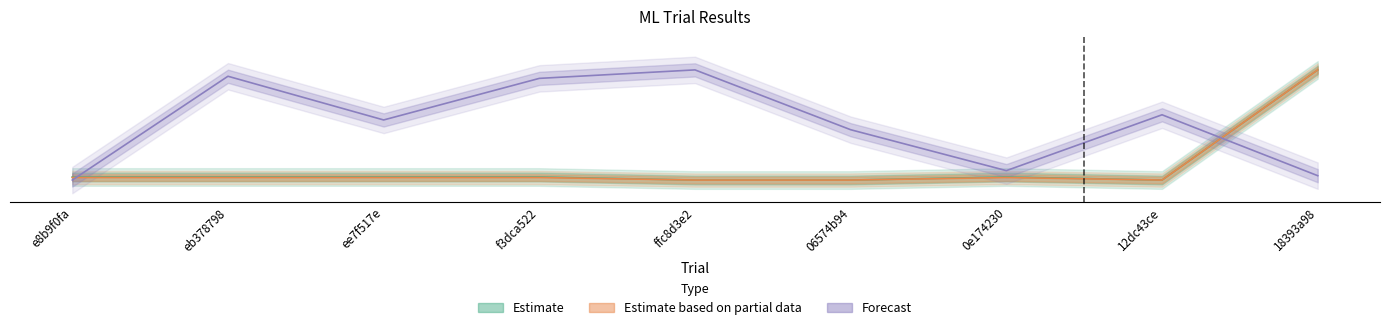

Reading left to right, list all the values displayed in this chart.

Estimate: e8b9f0fa=0.0	eb378798=0.0	ee7f517e=0.0	f3dca522=0.0	ffc8d3e2=0.0	06574b94=0.0	0e174230=0.0	12dc43ce=0.0	18393a98=1.0
Estimate based on partial data: e8b9f0fa=0.0	eb378798=0.0	ee7f517e=0.0	f3dca522=0.0	ffc8d3e2=0.0	06574b94=0.0	0e174230=0.0	12dc43ce=0.0	18393a98=1.0
Forecast: e8b9f0fa=0.0	eb378798=0.9	ee7f517e=0.5	f3dca522=0.9	ffc8d3e2=1.0	06574b94=0.5	0e174230=0.1	12dc43ce=0.6	18393a98=0.0